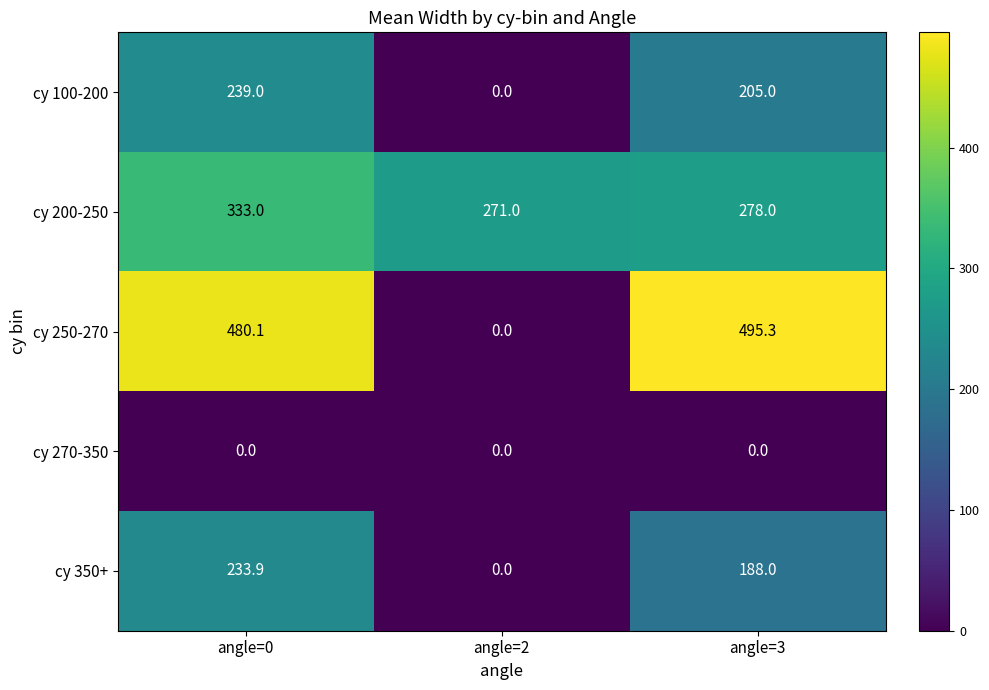

Which series has the largest total across all categories?

cy 250-270